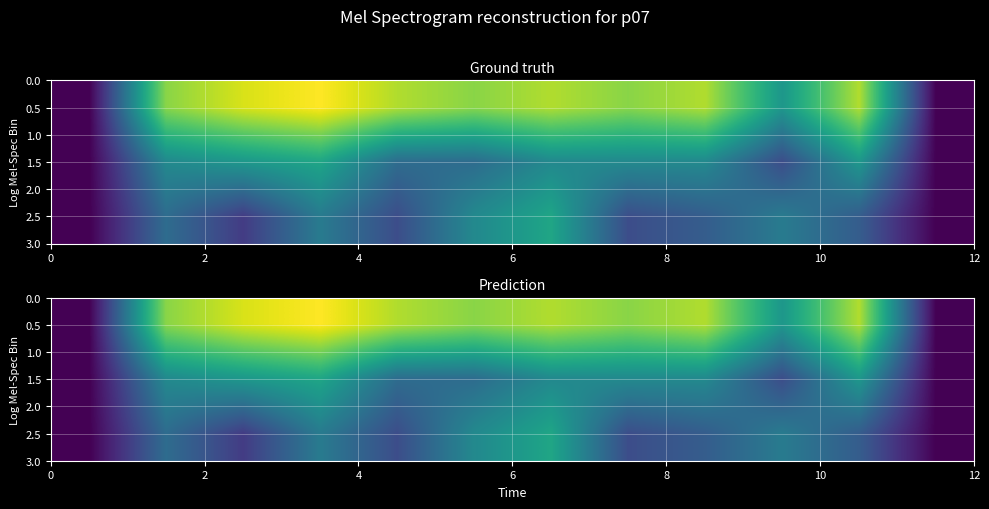

Count the number of categories in the chart.

12